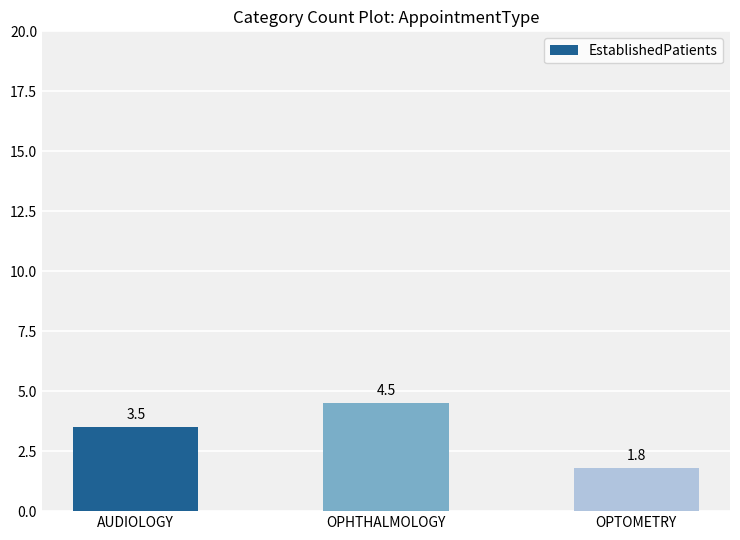

What is the difference between the maximum and minimum values?

2.7